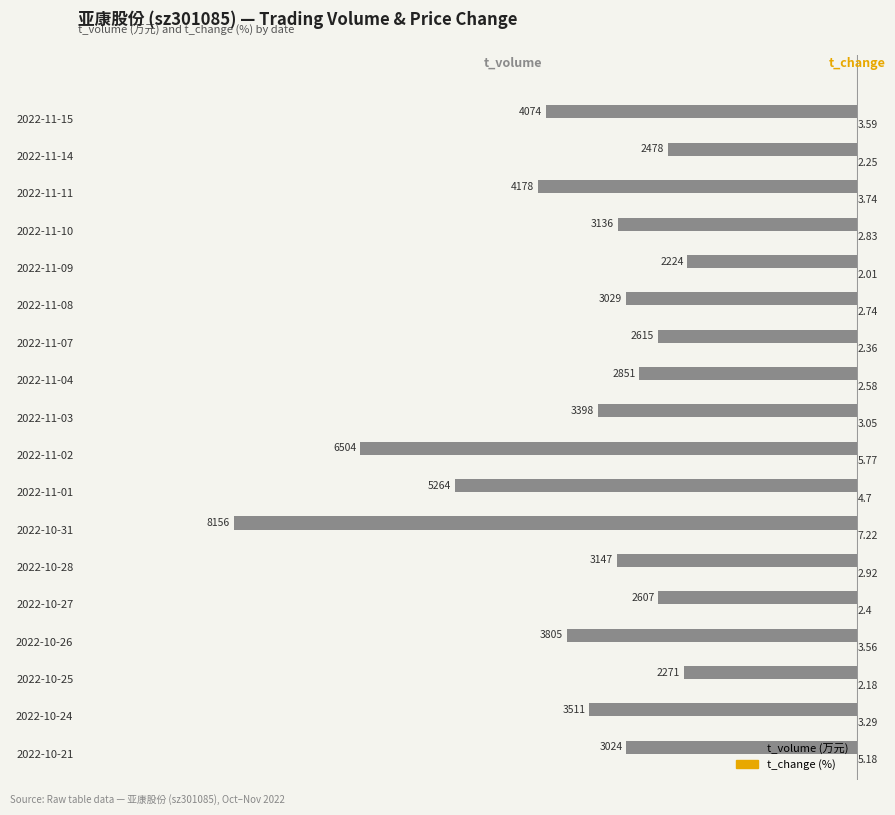

Between 2022-10-28 and 2022-11-09, which series saw the biggest shift?

t_volume (万元)